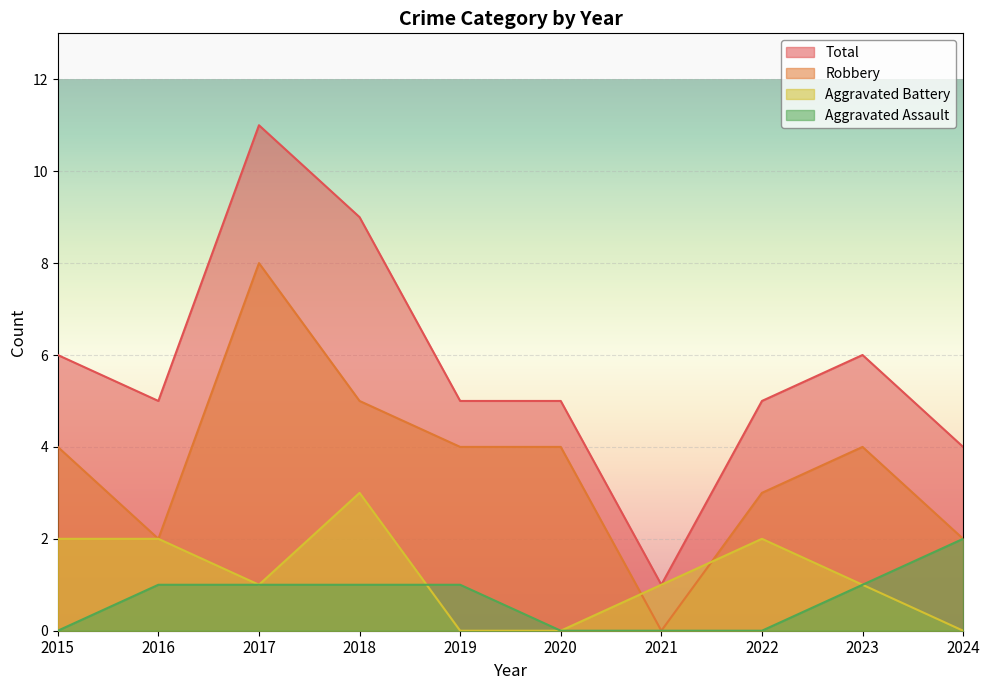

What is the maximum value for Total?

11